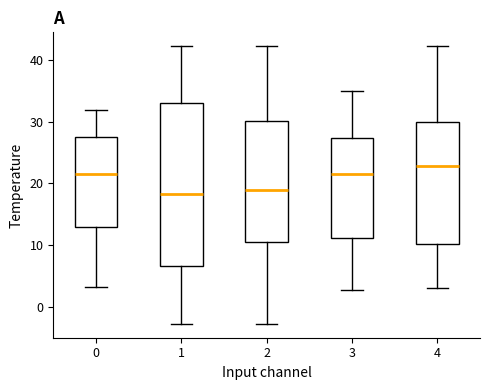

Reading left to right, transcribe this box plot: for each box, give where its median line is, the range the box spans, and where its two whiskers end, as read against the y-axis. The values are not printed on the chart, so give them approximately, as read against the axis.

0: median 22, box 13 to 27, whiskers 3 to 32
1: median 18, box 7 to 33, whiskers -3 to 42
2: median 19, box 10 to 30, whiskers -3 to 42
3: median 22, box 11 to 27, whiskers 3 to 35
4: median 23, box 10 to 30, whiskers 3 to 42